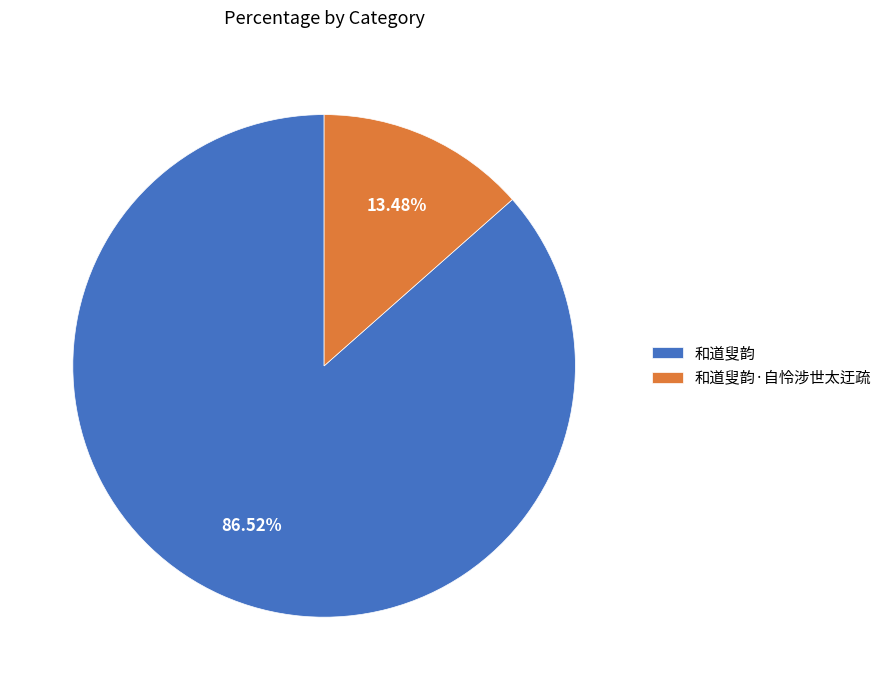

What percentage is NOT represented by 和道叟韵?

13.5%